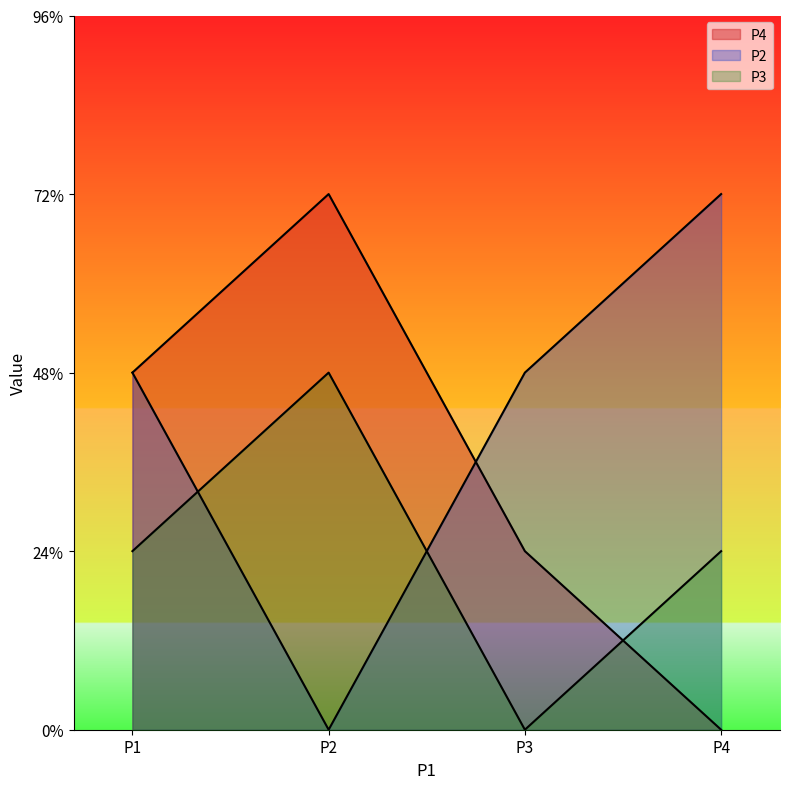

Which has a higher value, P2 or P3?

P2